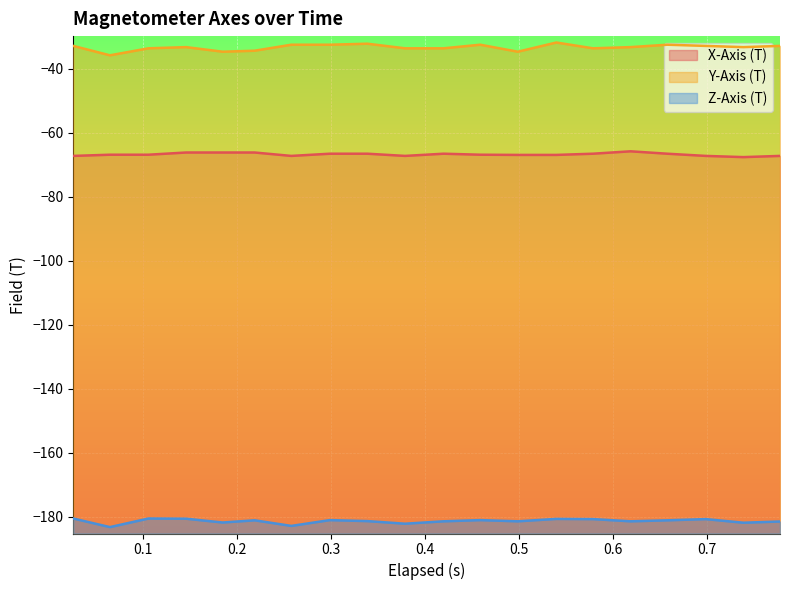

List the series in order of their peak value, lowest first.

Z-Axis (T), X-Axis (T), Y-Axis (T)